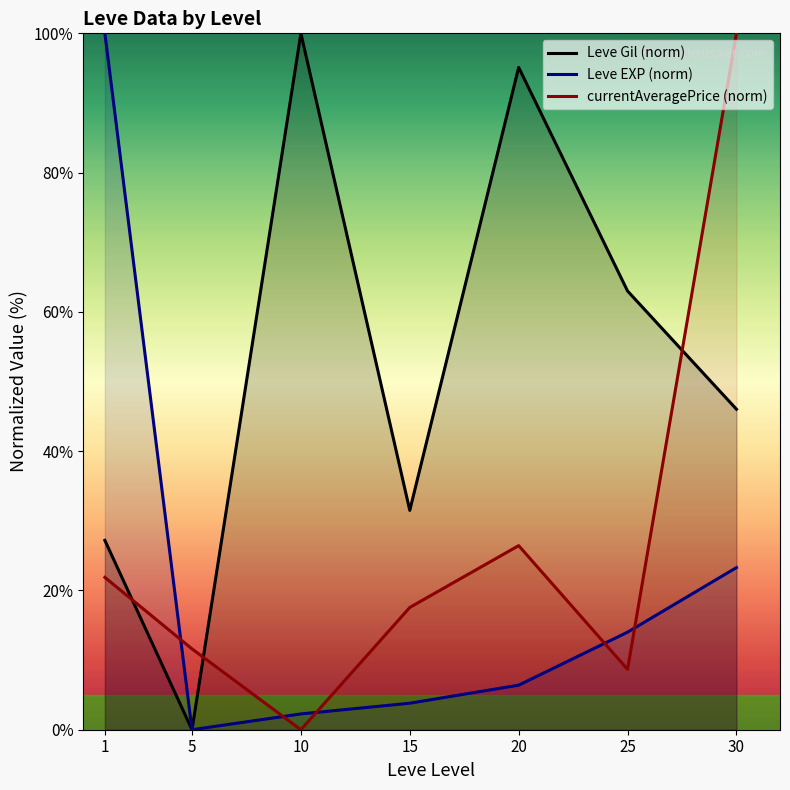

Reading left to right, list all the values displayed in this chart.

Leve Gil (norm): 27.2	0.0	100.0	31.5	95.1	63.0	46.0
Leve EXP (norm): 100.0	0.0	2.3	3.8	6.4	14.0	23.3
currentAveragePrice (norm): 21.9	11.6	0.0	17.6	26.4	8.7	100.0